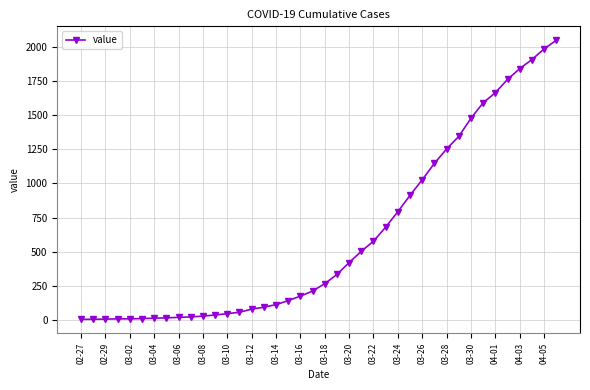

Count the number of categories in the chart.

40